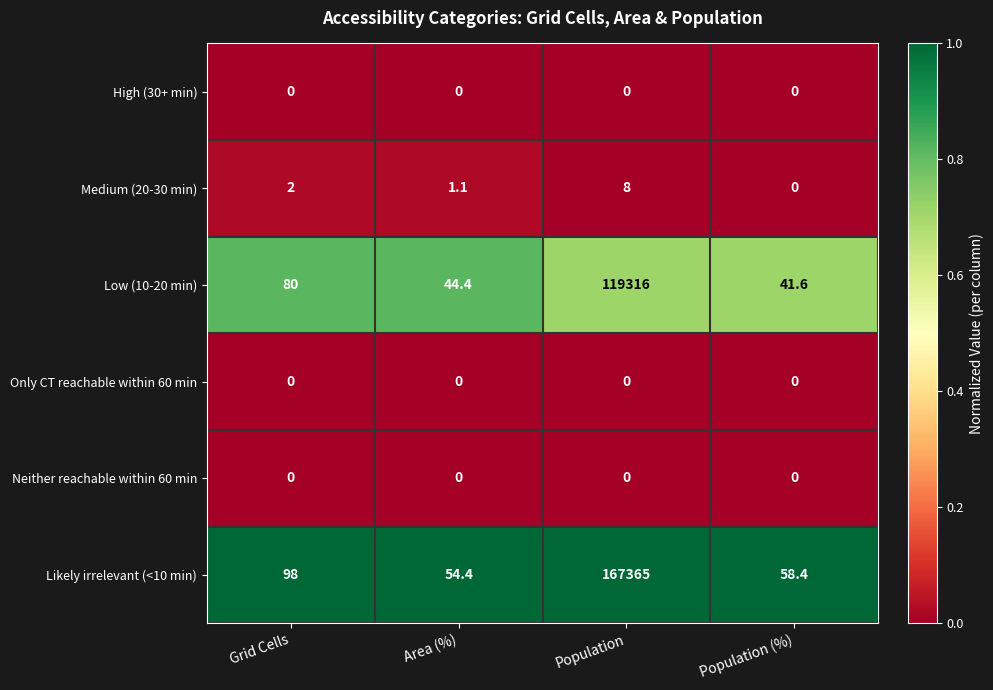

Which category has the highest value in the Likely irrelevant (<10 min) series?

Population